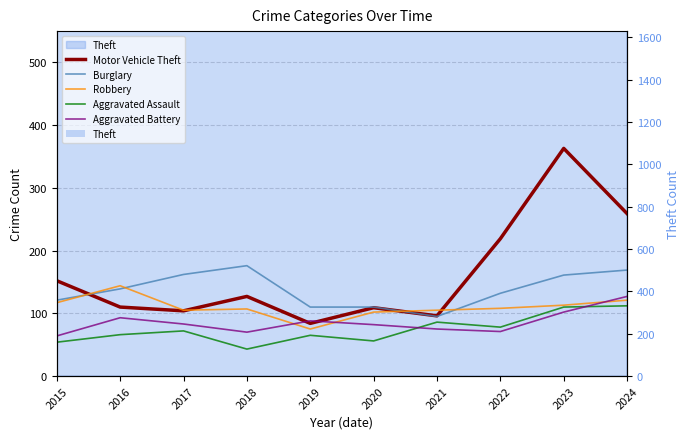

Which category has the highest value across all series?

2023